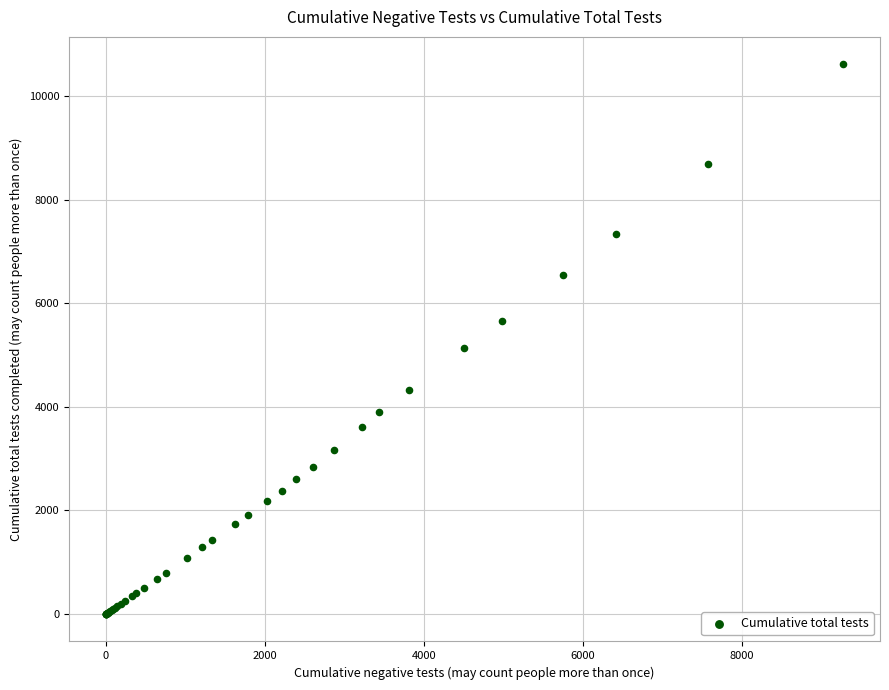

What Y value in the scatter plot is closest to 5306?

5131